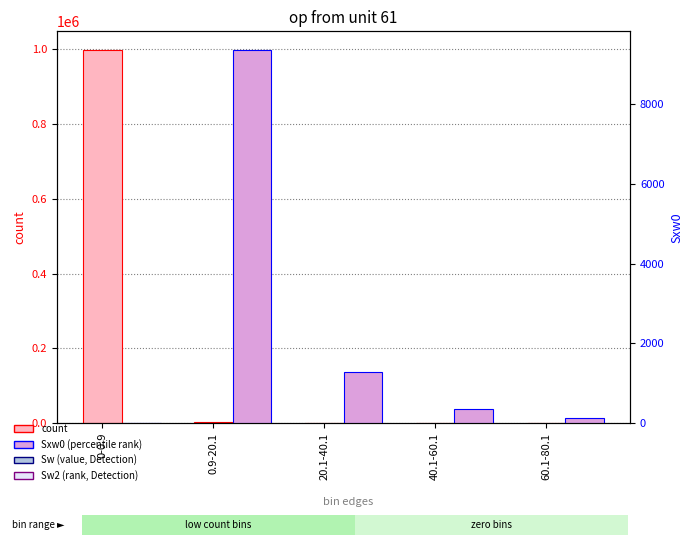

What is the sum of the Sxw0 (value) values at 40.1-60.1 and 20.1-40.1?

1617